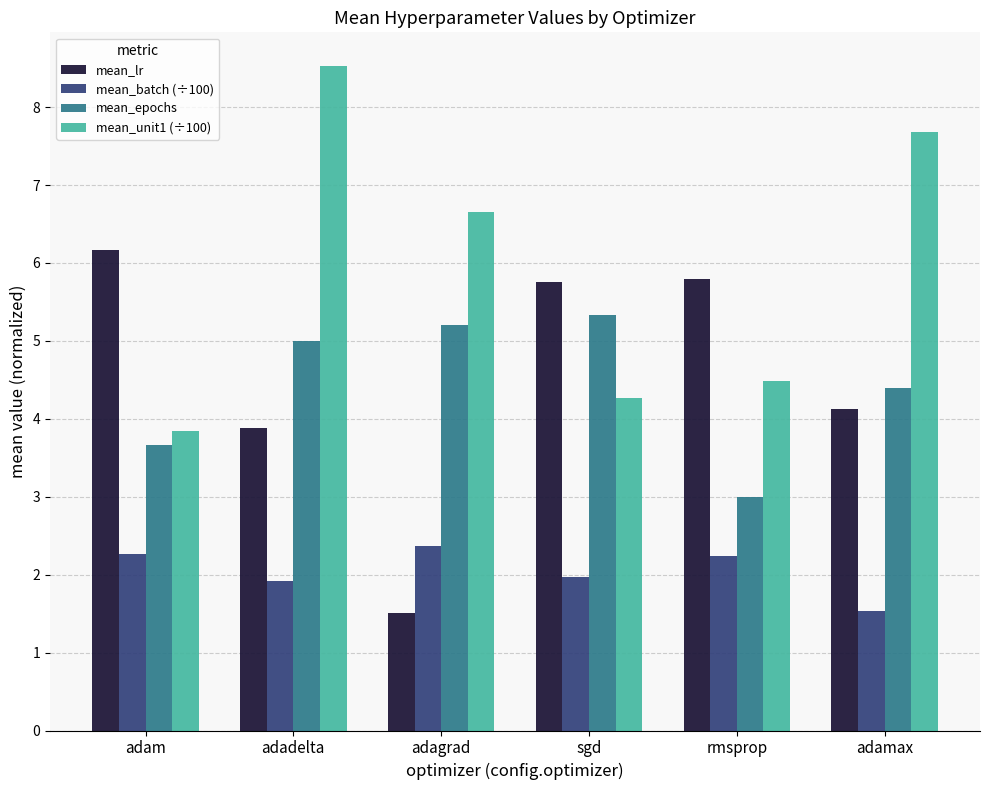

What is the difference between the highest and lowest values at adadelta?

6.6